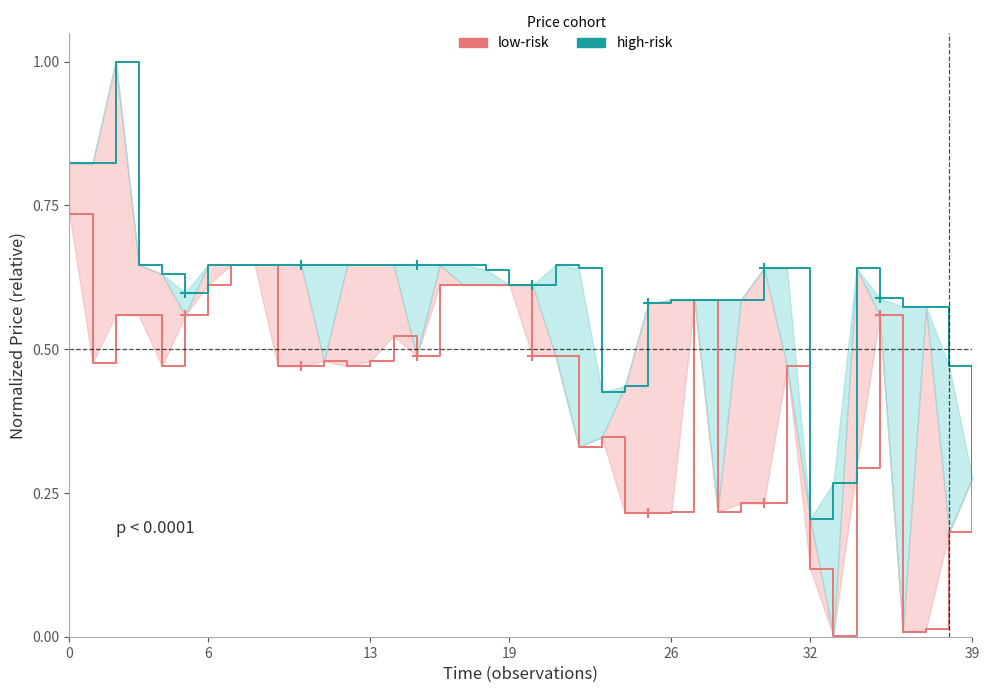

The value of high-risk at 14 is 0.6. True or false?

True